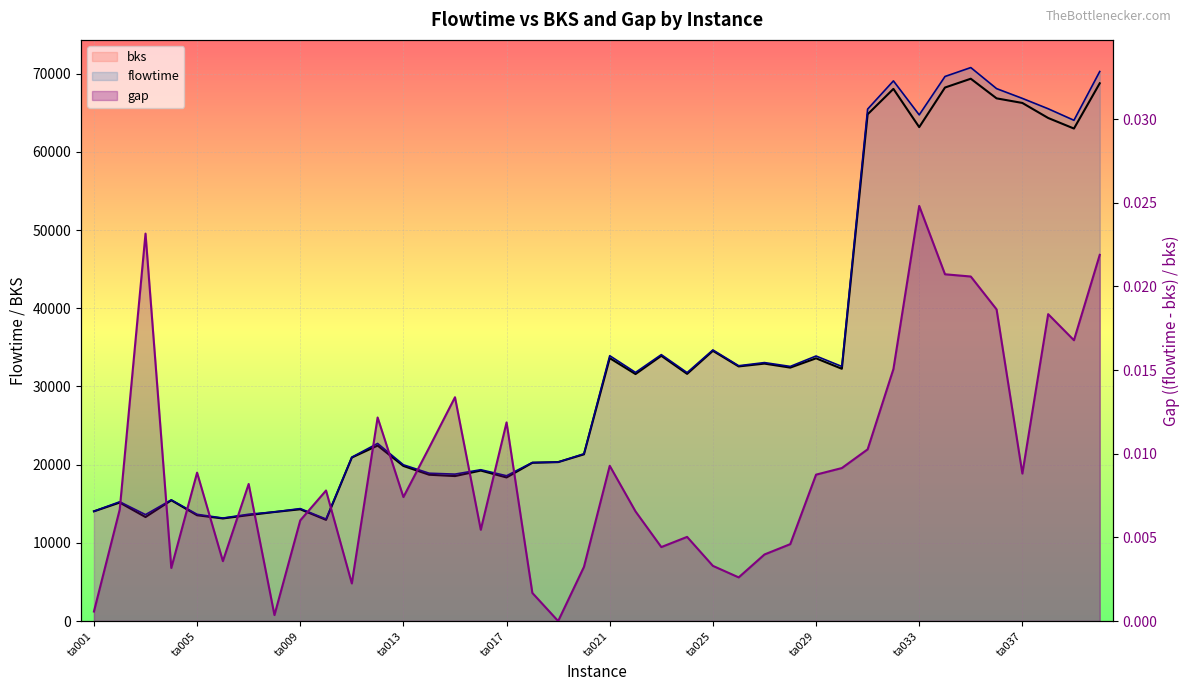

What is the label of the 40th point from the right?

ta001